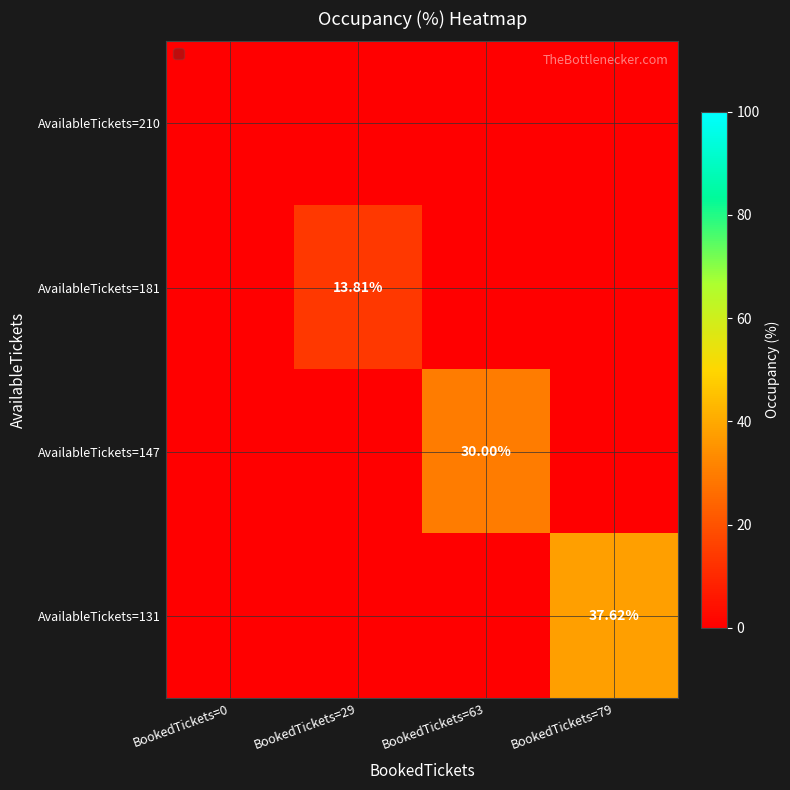

Is it true that AvailableTickets=147 equals 0.0 at BookedTickets=29?

True